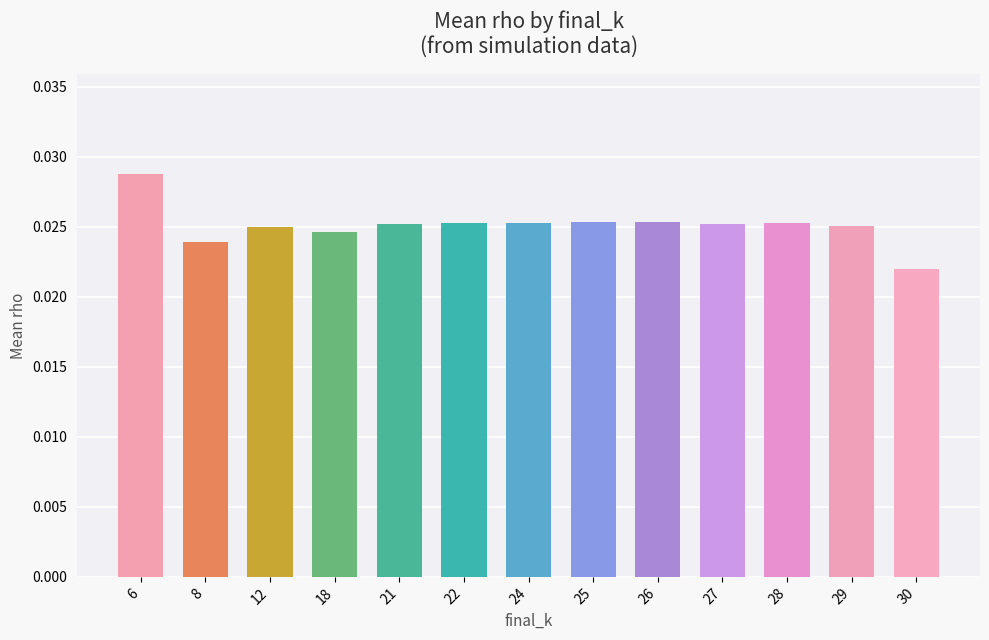

At which label is the value closest to 0?

30